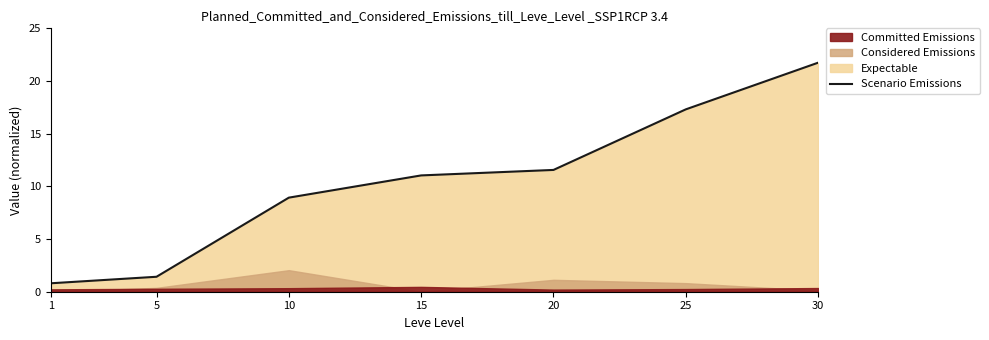

Reading left to right, list all the values displayed in this chart.

1=0.8	5=1.4	10=8.9	15=11.0	20=11.6	25=17.3	30=21.7